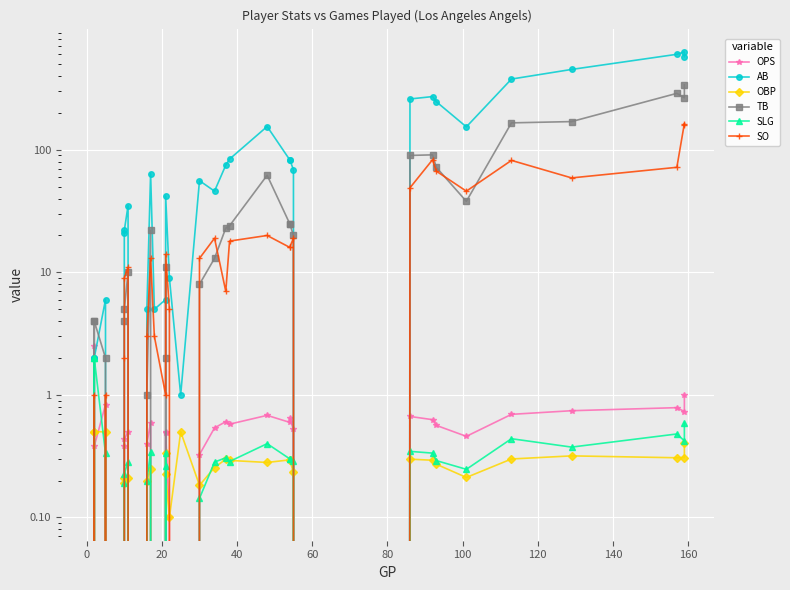

True or false: AB and SO intersect in this chart.

False